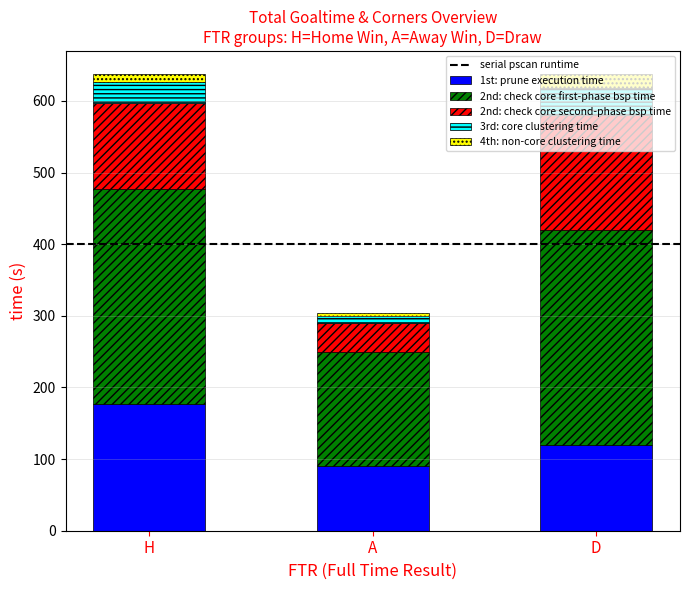

How many bars are there in total?

3